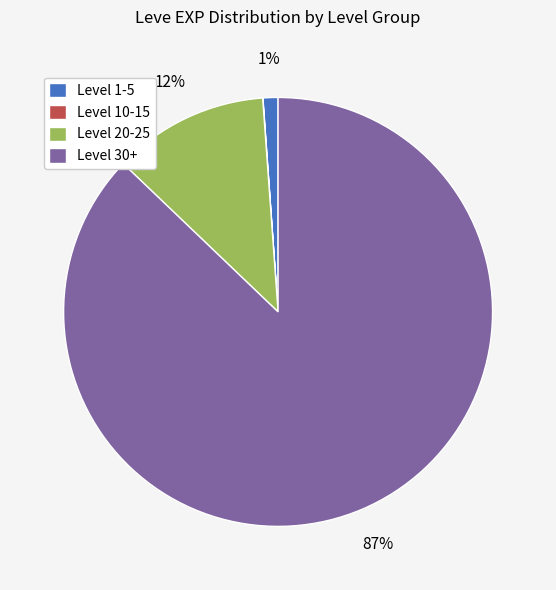

To the nearest percent, what is the difference between the largest and smallest slice percentages?

87%